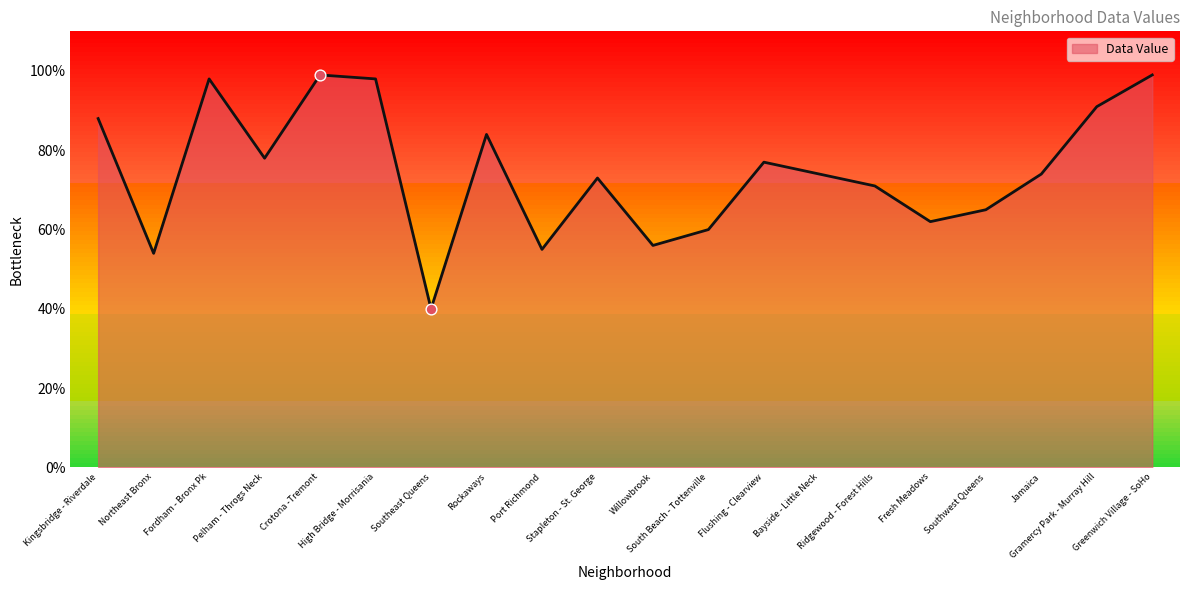

Between Southeast Queens and Ridgewood - Forest Hills, which is larger?

Ridgewood - Forest Hills